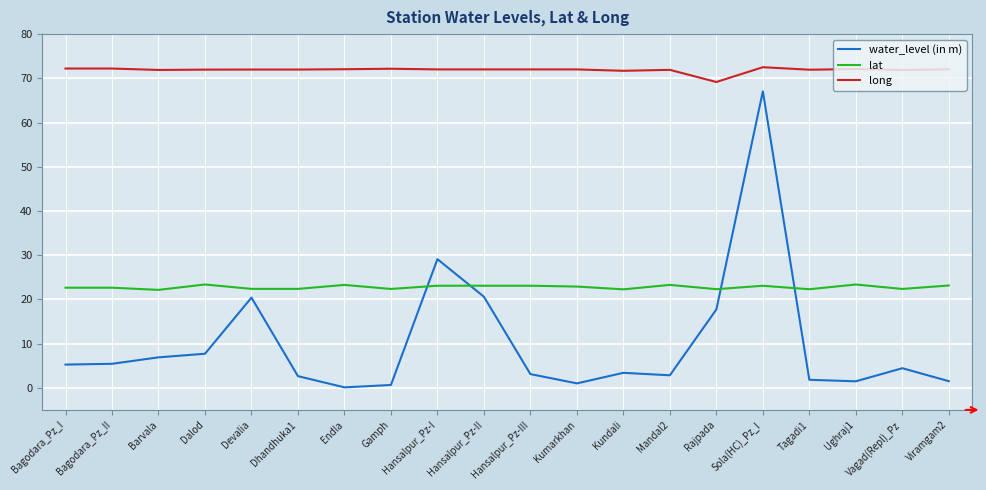

Rank the series by their maximum value, from highest to lowest.

long, water_level (in m), lat